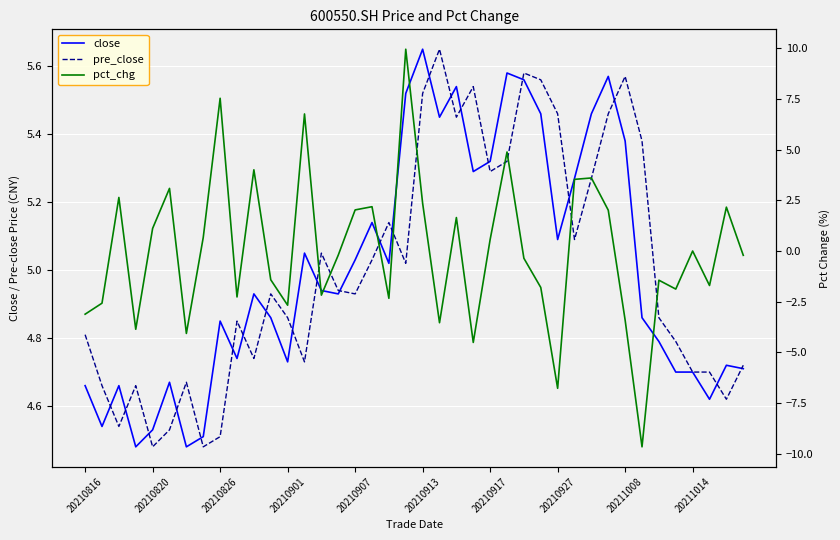

What is the sum of all pre_close values?

200.1